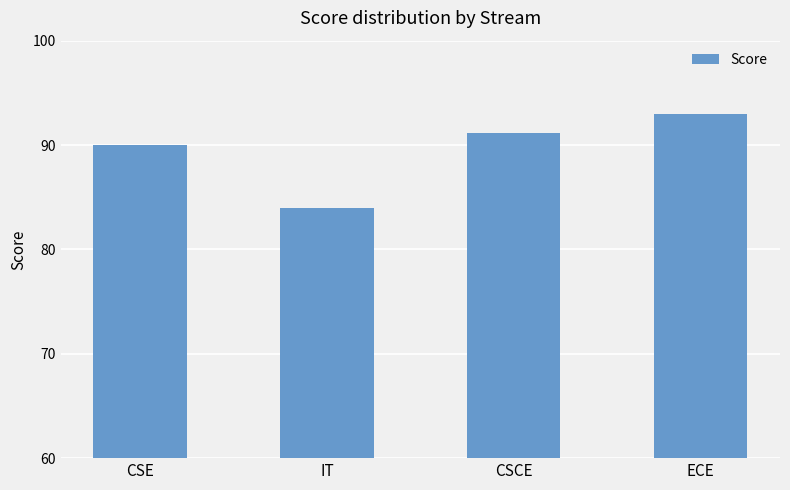

List the labels in order of value, smallest first.

IT, CSE, CSCE, ECE